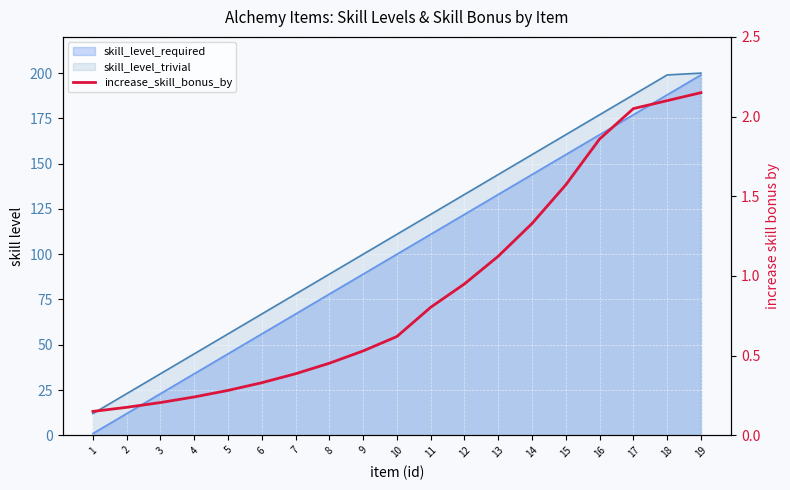

Which label corresponds to the smallest value in the chart?

1